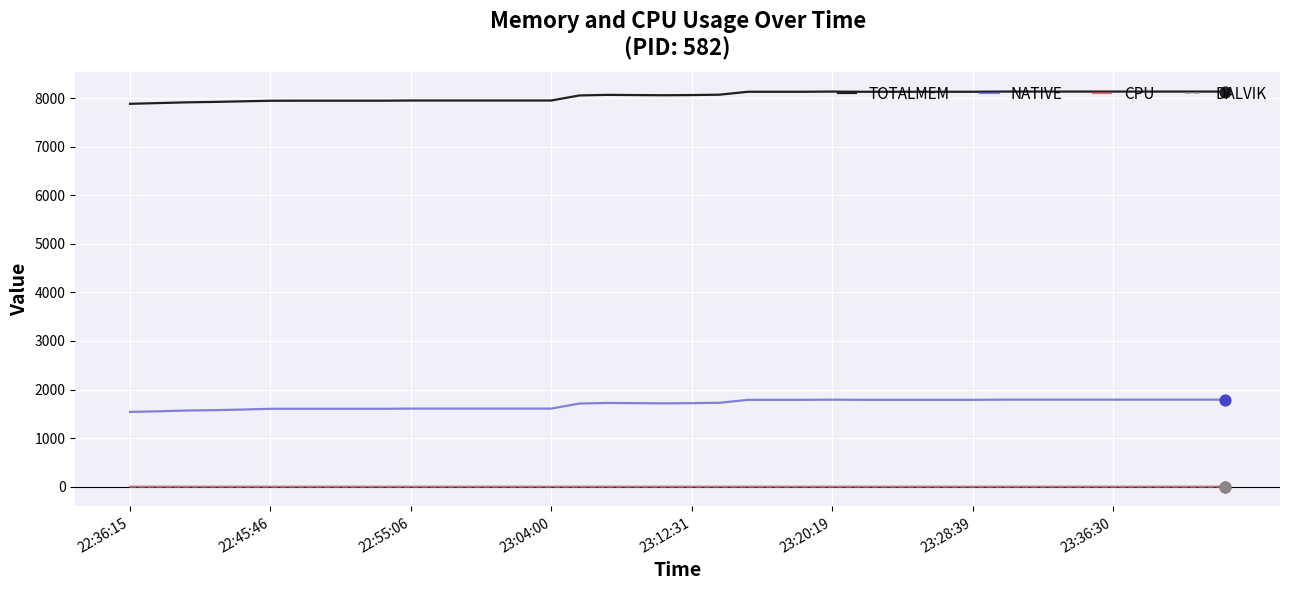

What is the maximum value for TOTALMEM?

8134